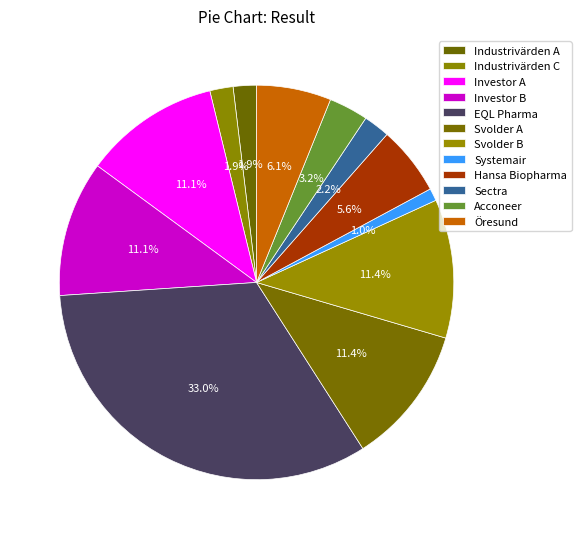

Combined, do Svolder B and Investor A account for over 50%?

No